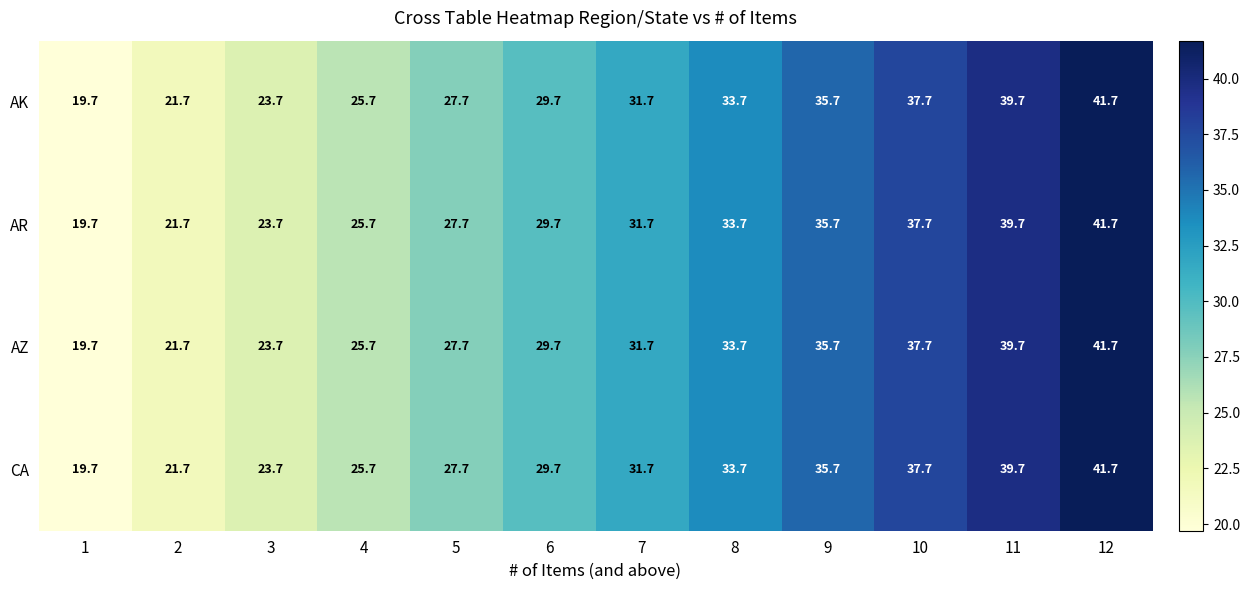

What is the sum of the CA values at 2 and 12?

63.4